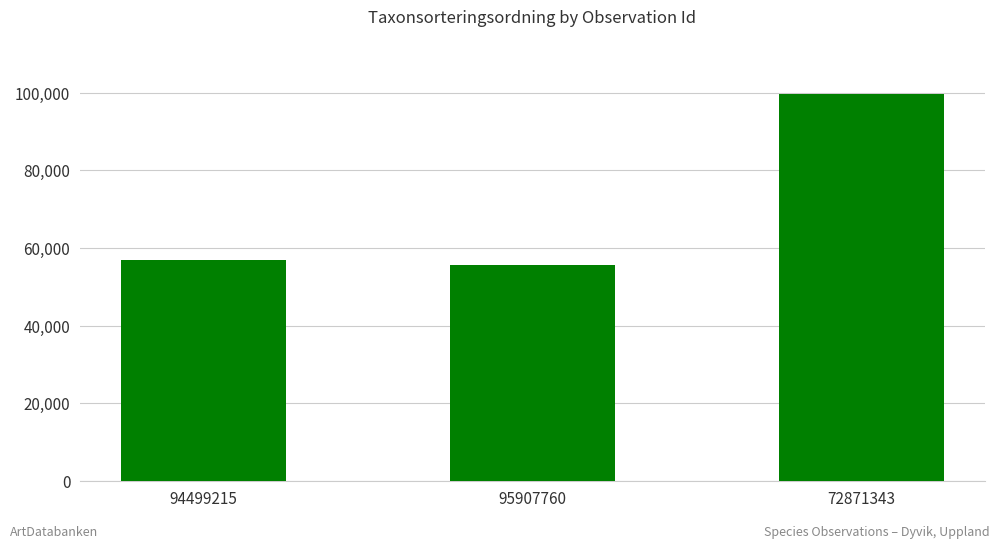

Where is the data nearest to the value 77619?

94499215